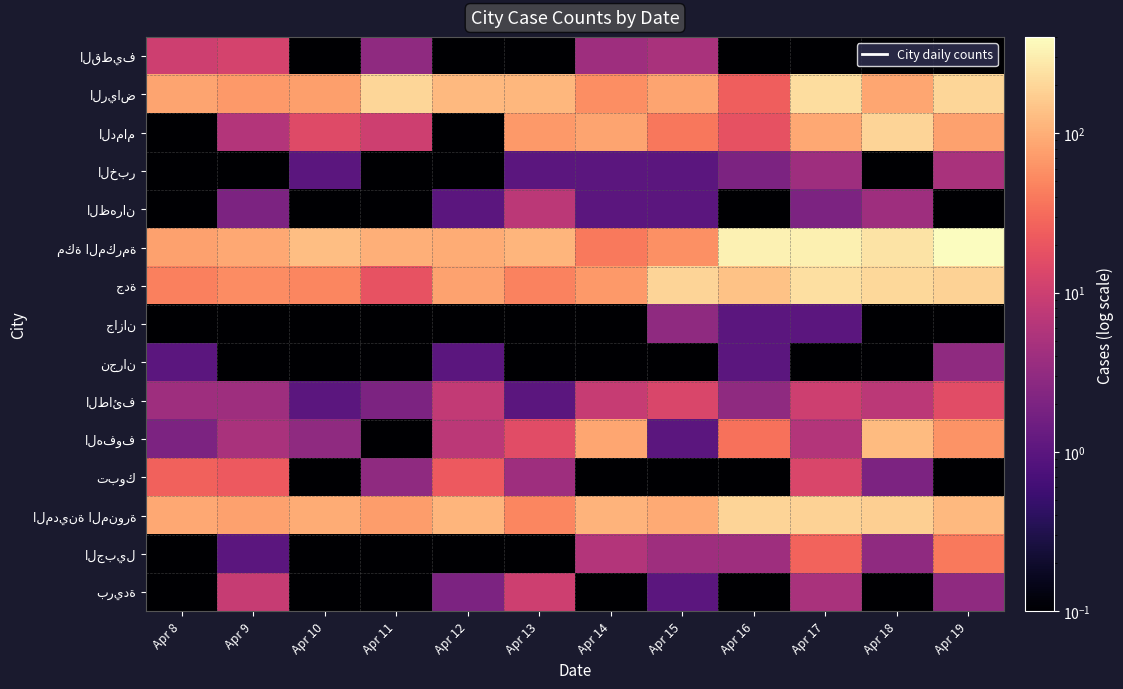

At how many categories does at least one series exceed 329?

1